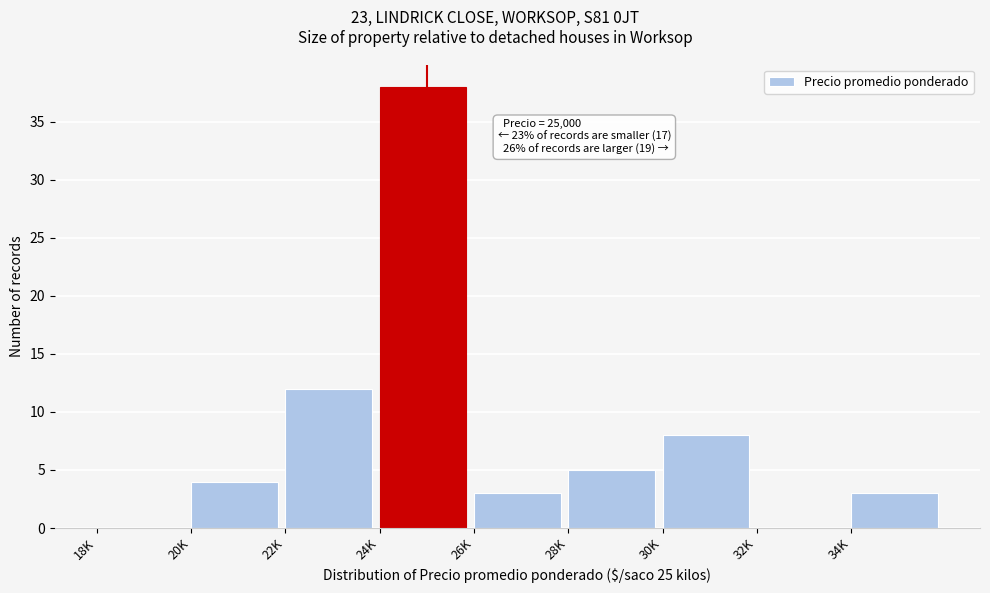

Reading left to right, transcribe all the data shown in this chart.

18K=0	20K=4	22K=12	24K=38	26K=3	28K=5	30K=8	32K=0	34K=3